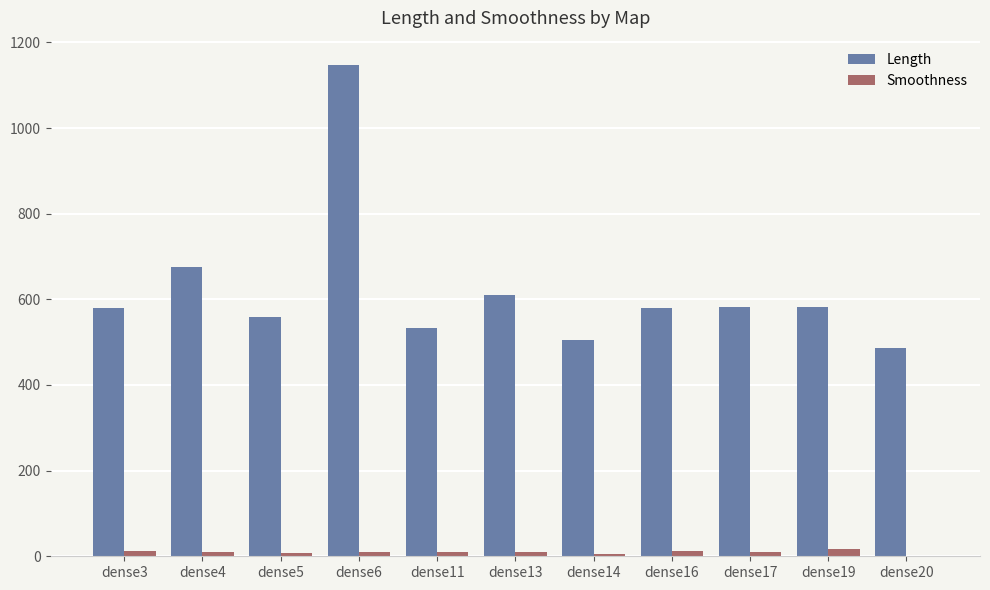

Which series changed the most between dense6 and dense14?

Length